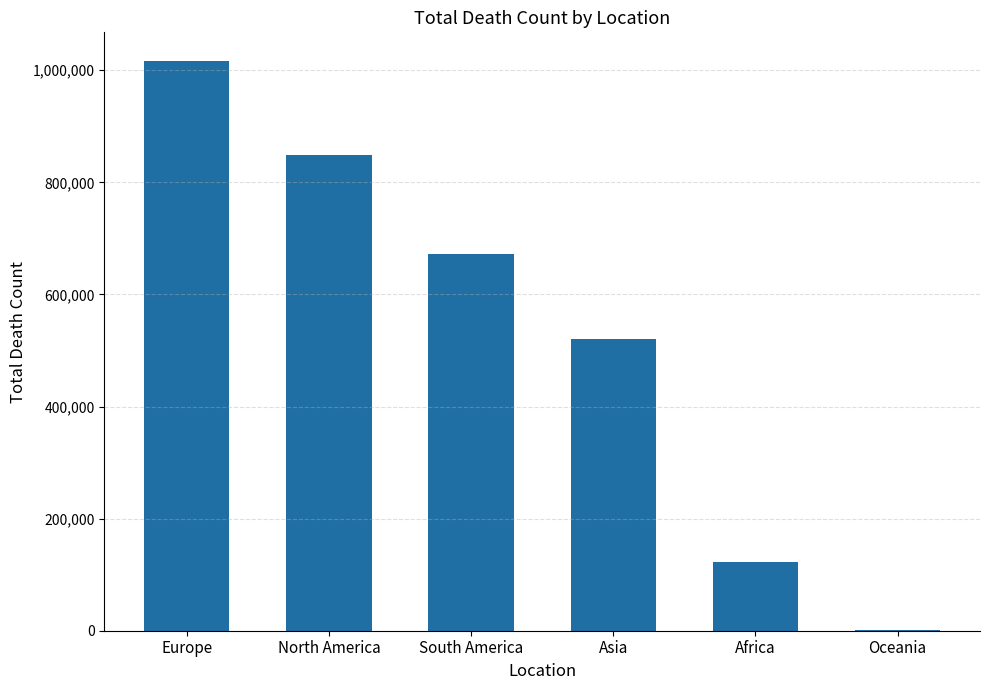

How many values are between 121784 and 847942?

4